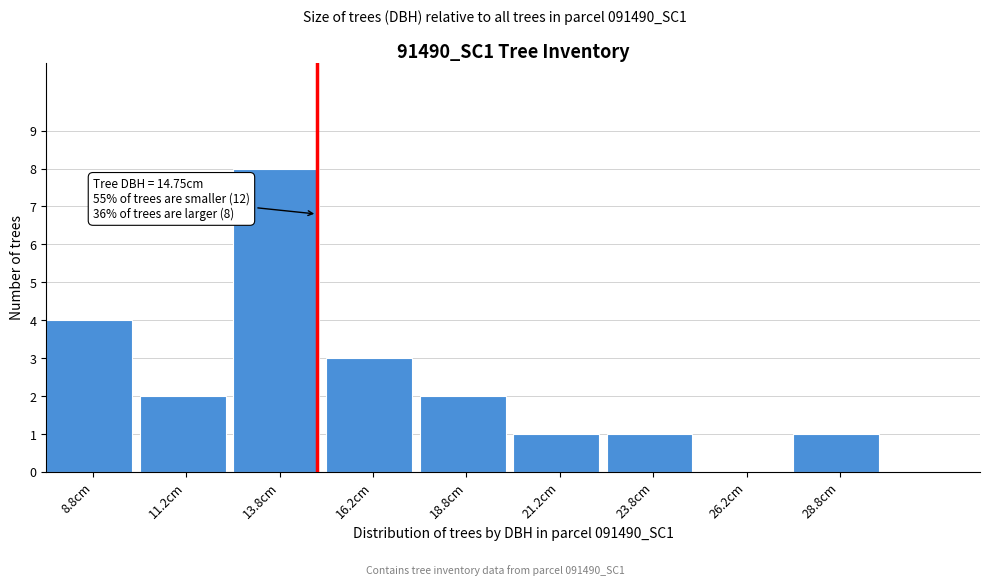

Over which range of the x-axis is the bar tallest?

12.5 to 15.0